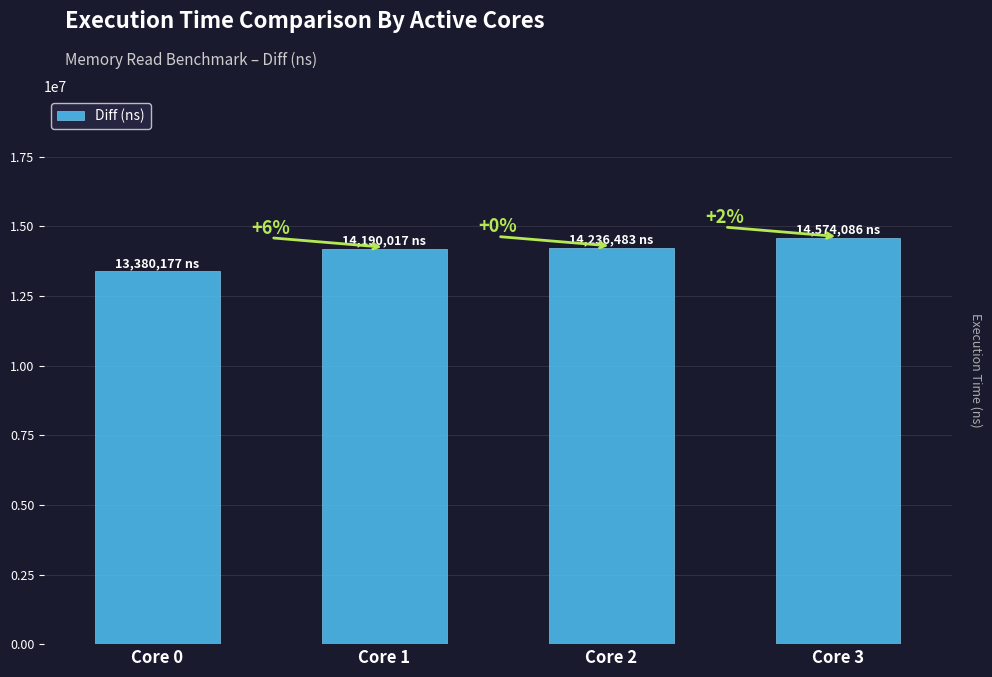

List the labels in order of value, largest first.

Core 3, Core 2, Core 1, Core 0